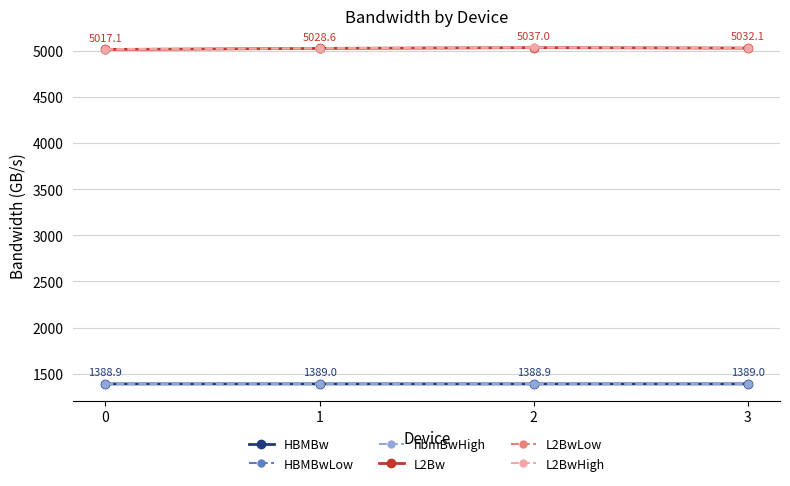

What are all the series names shown in the legend?

HBMBw, HBMBwLow, hbmBwHigh, L2Bw, L2BwLow, L2BwHigh